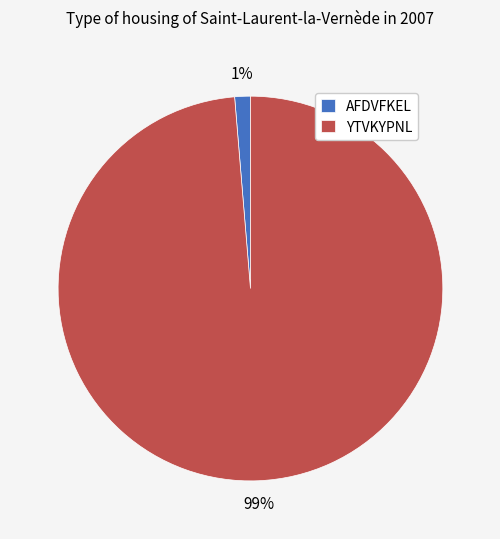

Which category has the biggest portion of the pie?

YTVKYPNL